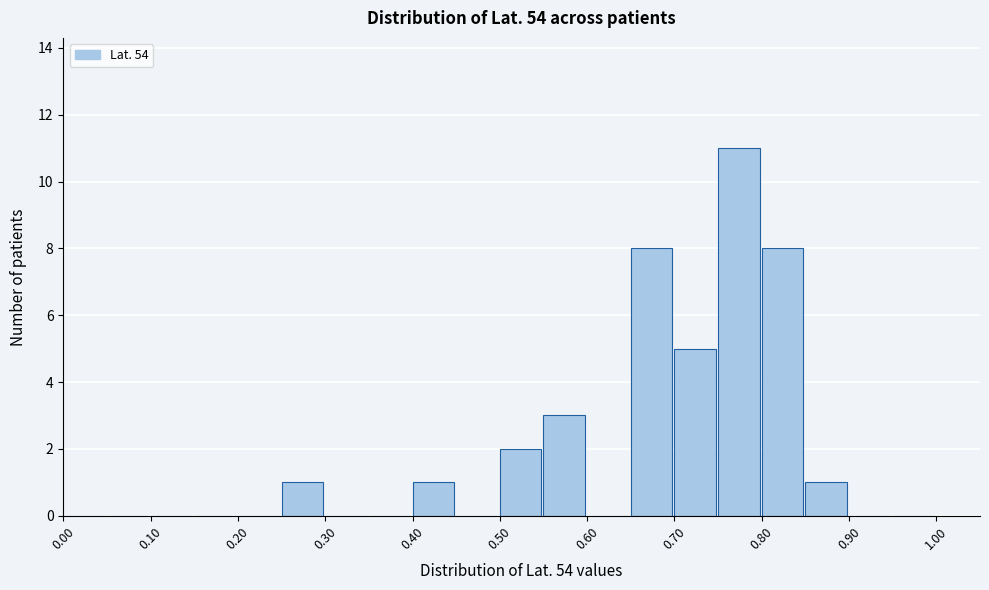

Reading left to right, transcribe this chart: for each bar, give the range it covers on the x-axis and its height. The values are not printed on the chart, so give them approximately, as read against the axis.

0.00 to 0.05: 0
0.05 to 0.10: 0
0.10 to 0.15: 0
0.15 to 0.20: 0
0.20 to 0.25: 0
0.25 to 0.30: 1
0.30 to 0.35: 0
0.35 to 0.40: 0
0.40 to 0.45: 1
0.45 to 0.50: 0
0.50 to 0.55: 2
0.55 to 0.60: 3
0.60 to 0.65: 0
0.65 to 0.70: 8
0.70 to 0.75: 5
0.75 to 0.80: 11
0.80 to 0.85: 8
0.85 to 0.90: 1
0.90 to 0.95: 0
0.95 to 1.00: 0